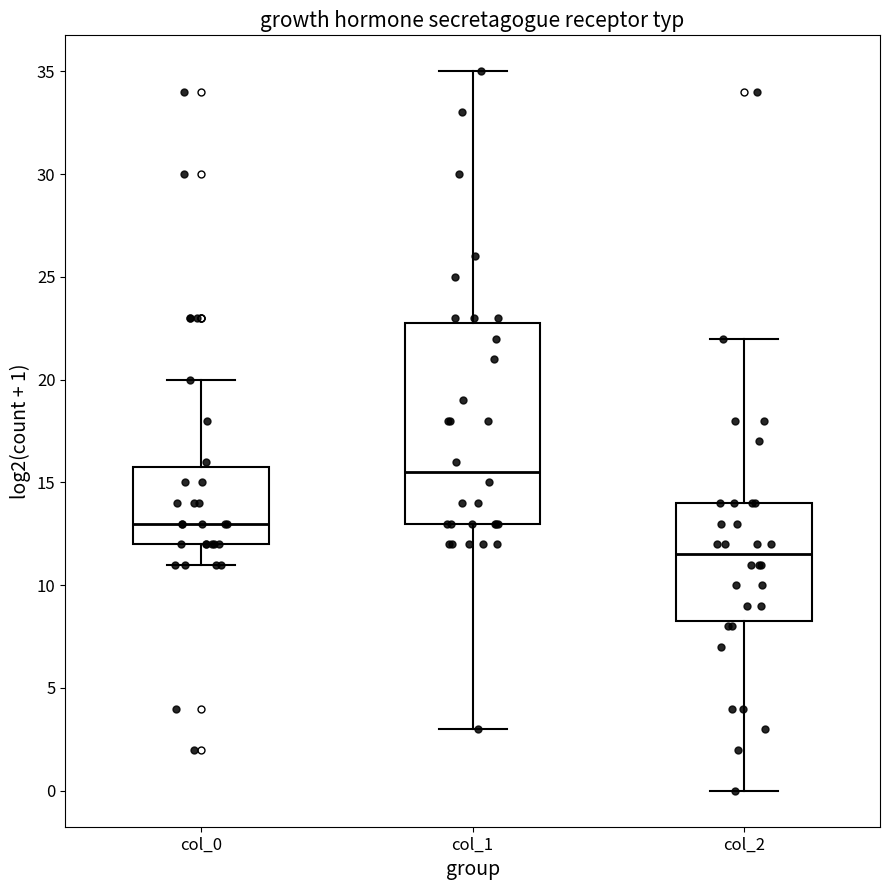

Where is the upper edge of the box for col_1 on the y-axis? The values are not printed on the chart, so give them approximately, as read against the axis.

23.0